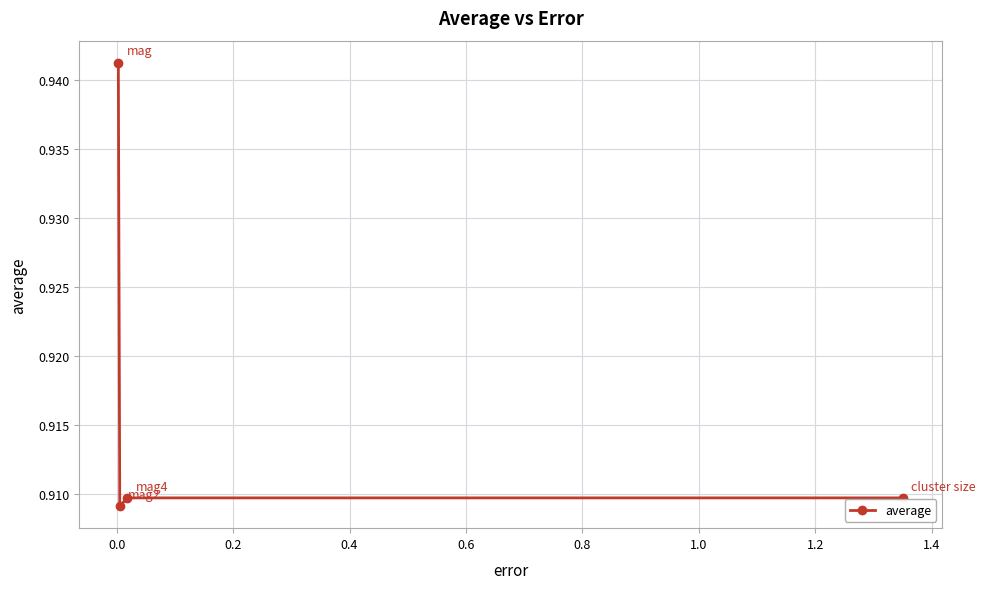

Count the values in the range 0 to 1.

4